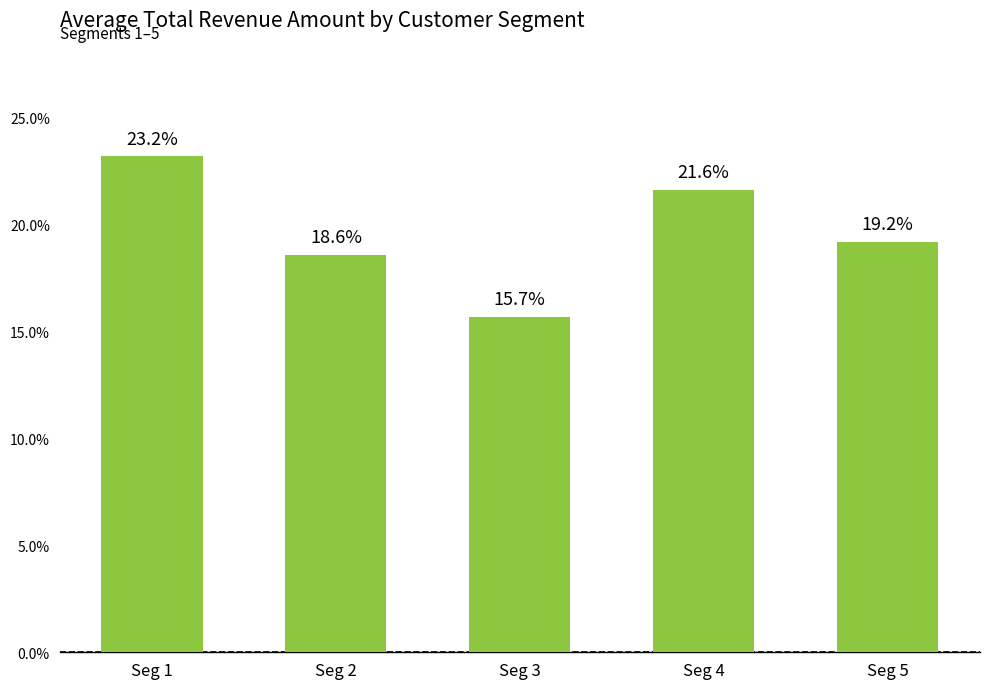

The chart shows a value of 0.3 at Seg 1. True or false?

False